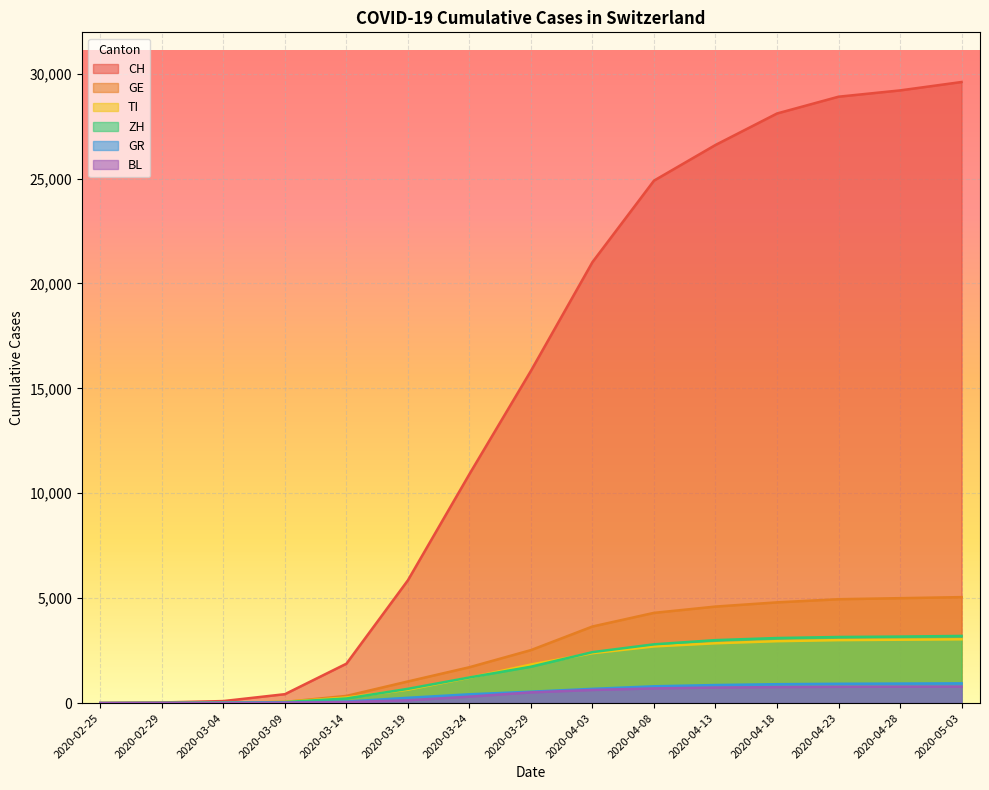

What is the label of the 9th point from the right?

2020-03-24